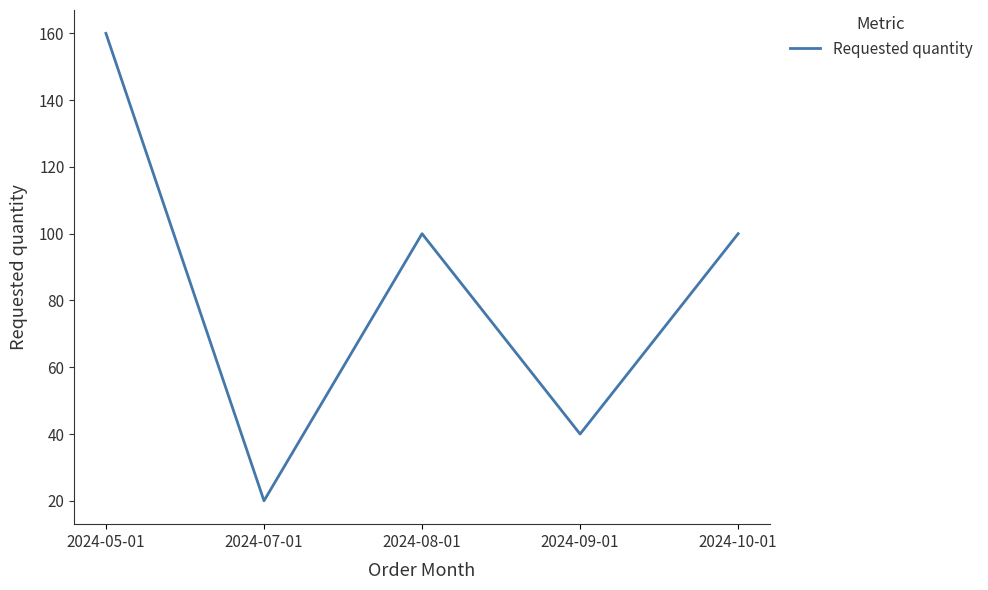

What is the difference between the values at 2024-08-01 and 2024-09-01?

60